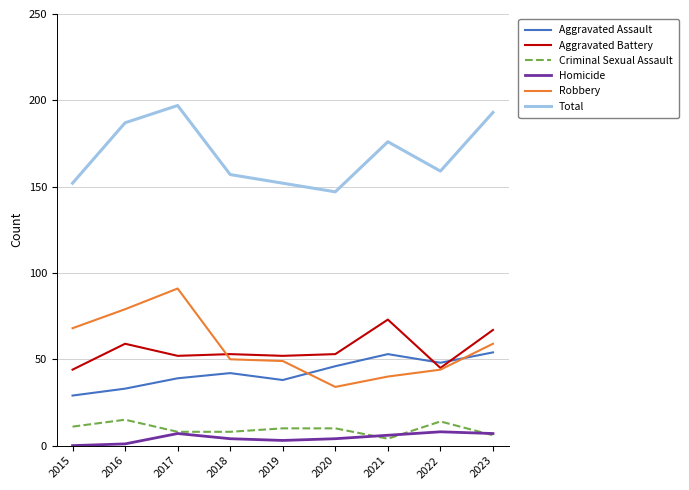

True or false: Robbery has a value of 10 at 2020.

False